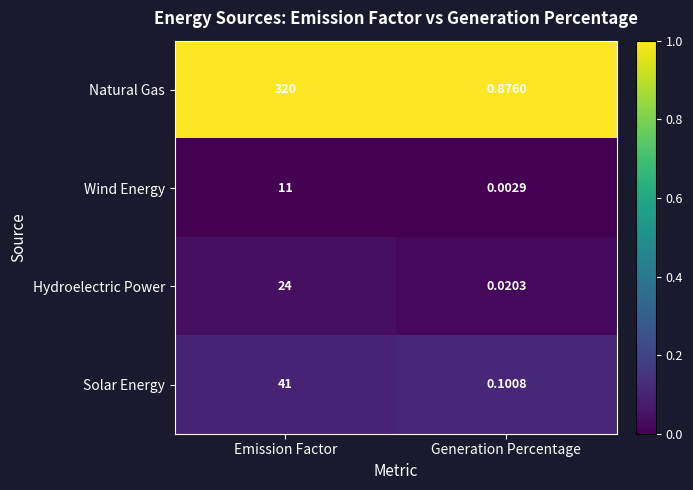

Rank the series by their maximum value, from lowest to highest.

Wind Energy, Hydroelectric Power, Solar Energy, Natural Gas